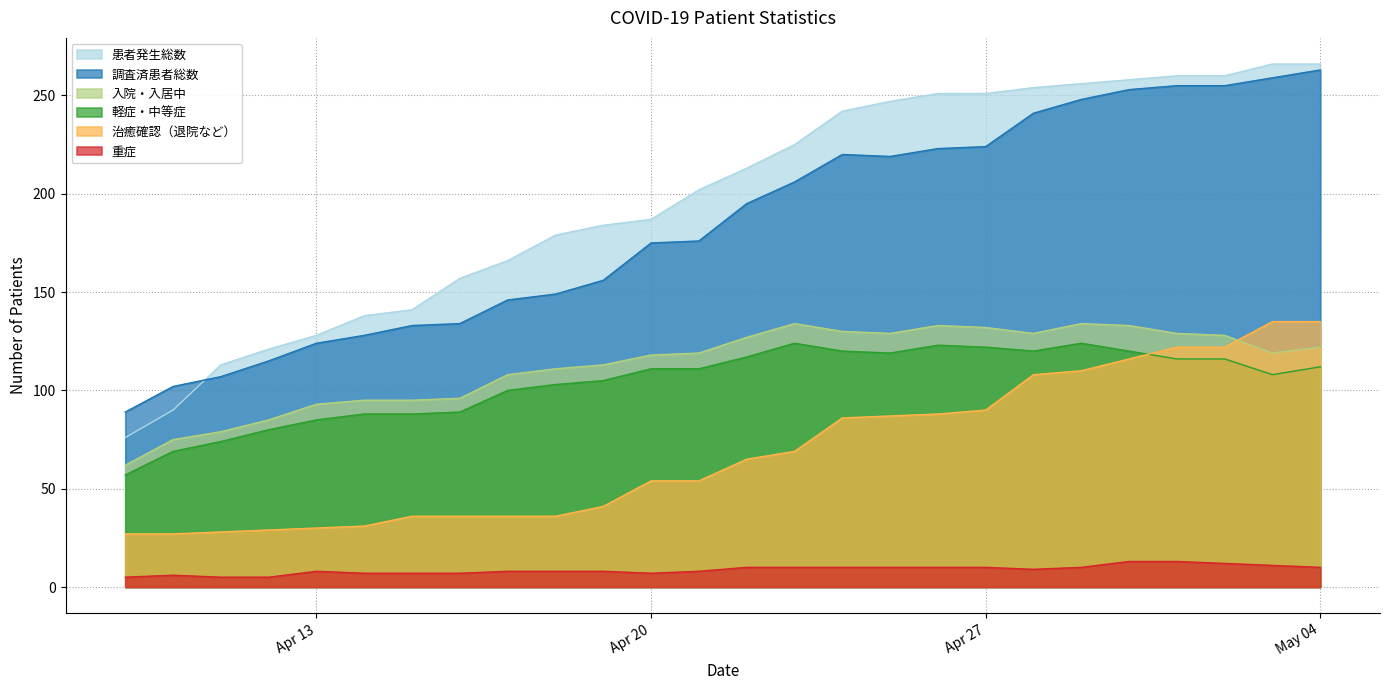

What is the difference between the 治癒確認（退院など） values at 2020-04-09 and 2020-04-11?

1